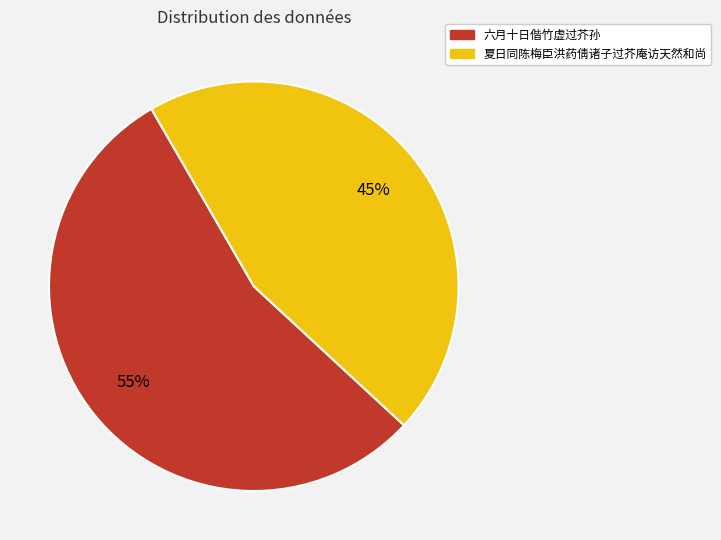

Which has a higher value, 六月十日偕竹虚过芥孙 or 夏日同陈梅臣洪药倩诸子过芥庵访天然和尚?

六月十日偕竹虚过芥孙